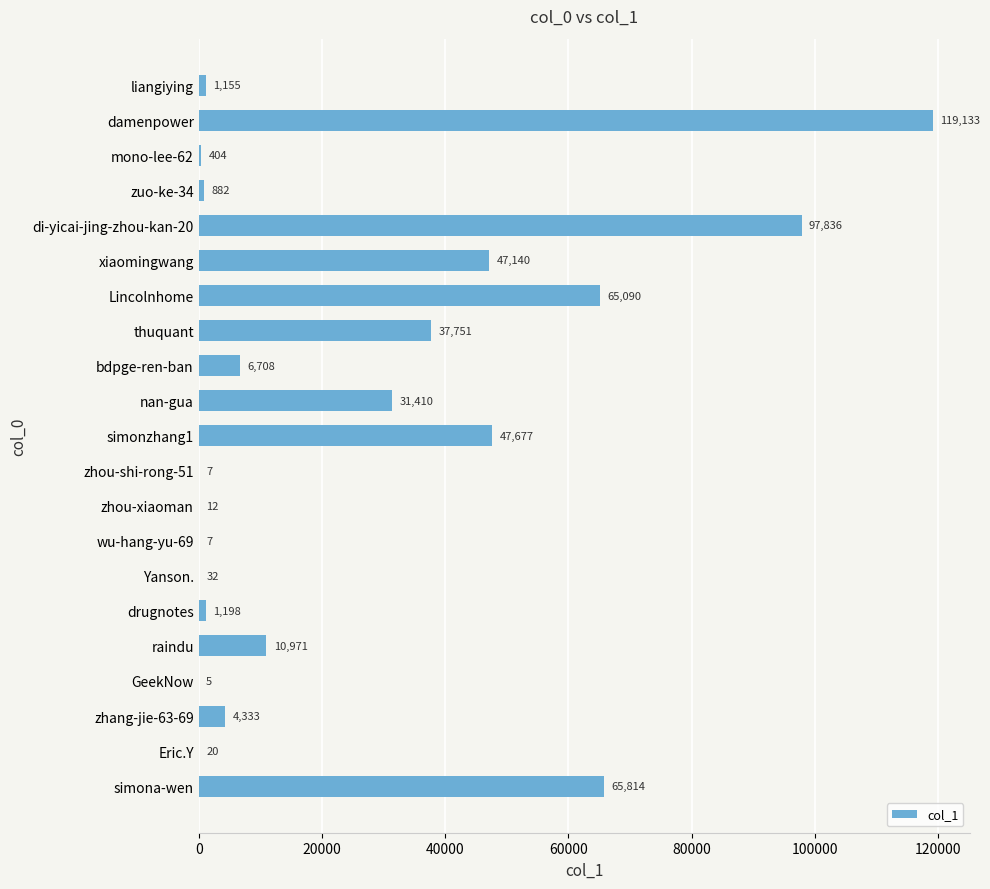

At which label is the value closest to 59569?

Lincolnhome